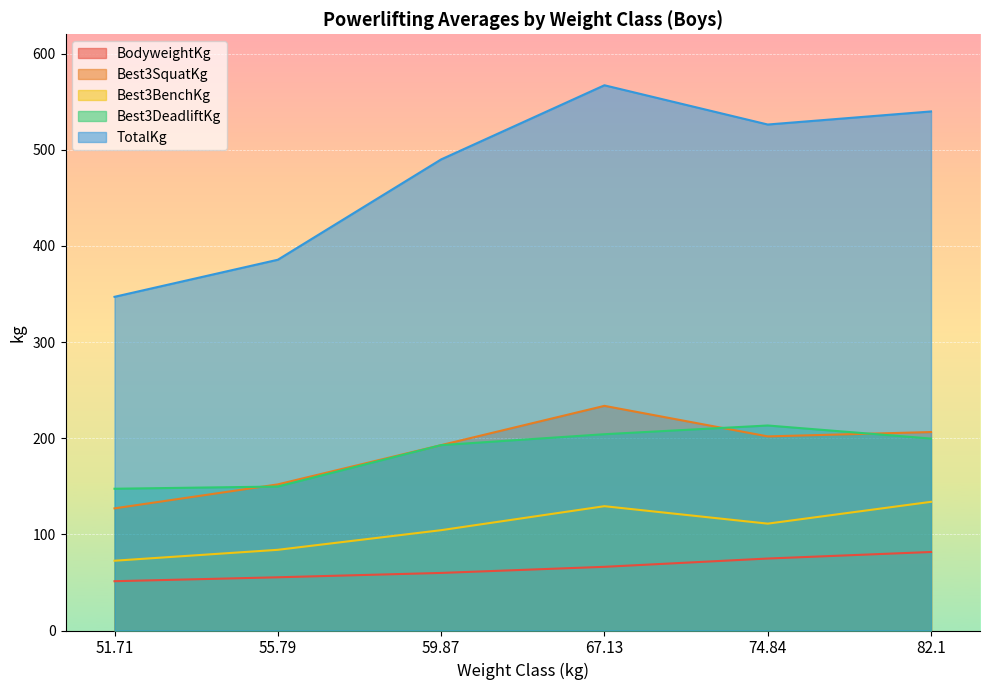

Rank the categories by TotalKg value from highest to lowest.

67.13, 82.1, 74.84, 59.87, 55.79, 51.71